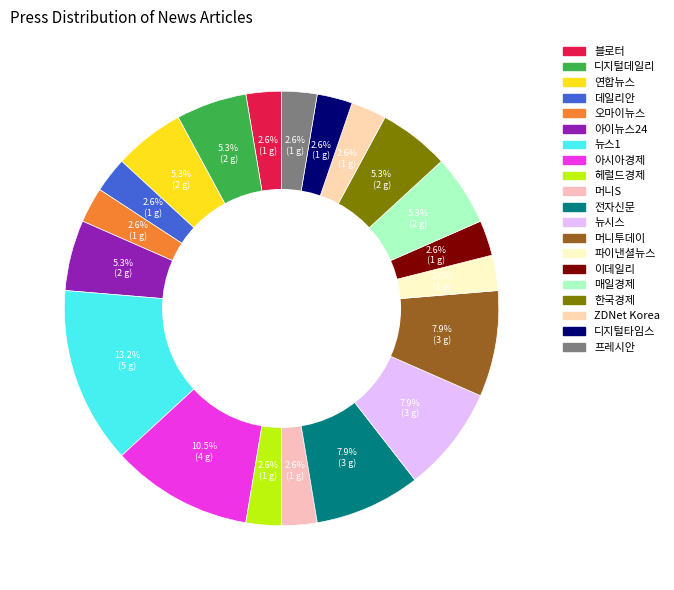

Count the number of slices in the pie.

20